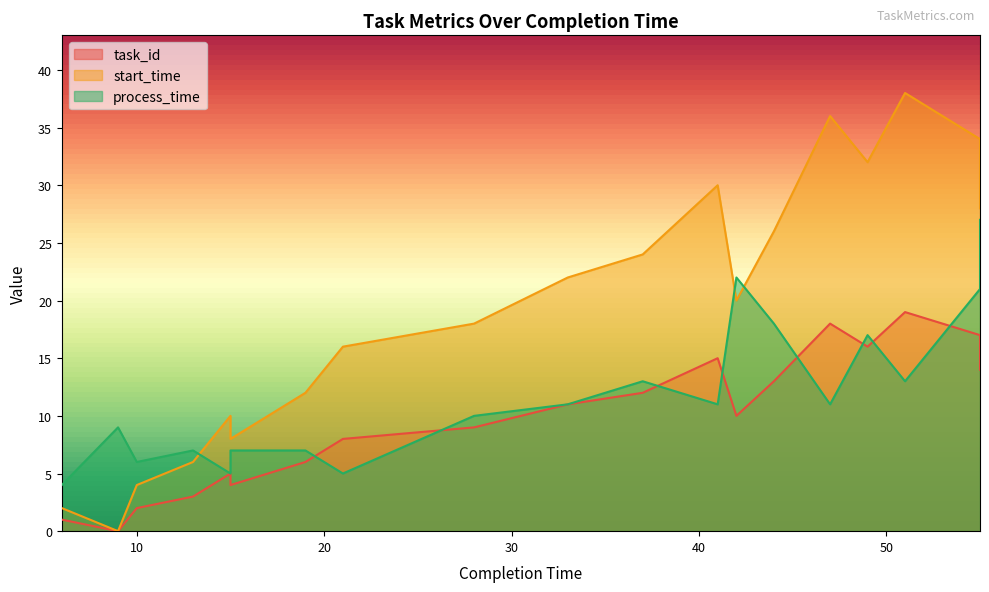

What is the average value of the task_id series?

10